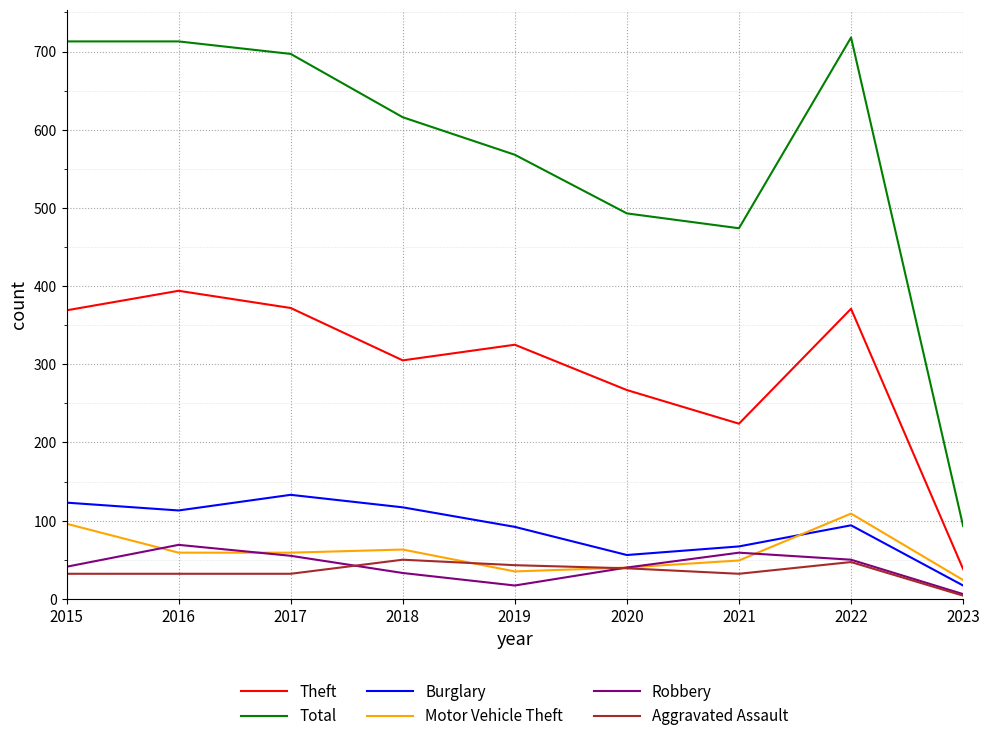

True or false: Aggravated Assault and Theft cross at least once.

False